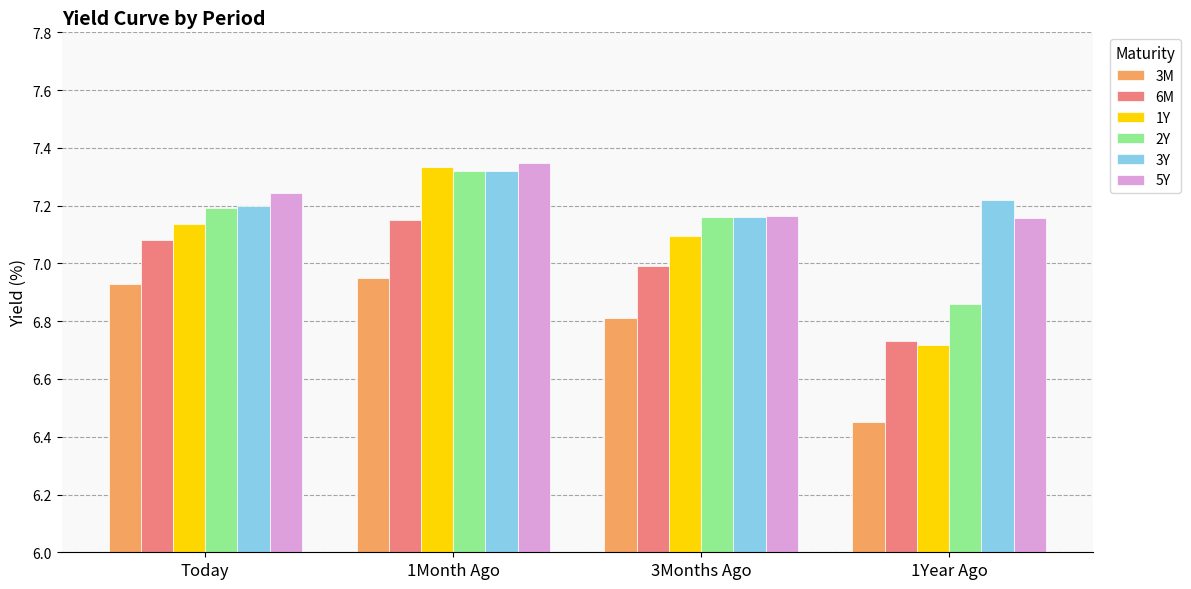

At which label is 3M closest to 6?

1Year Ago